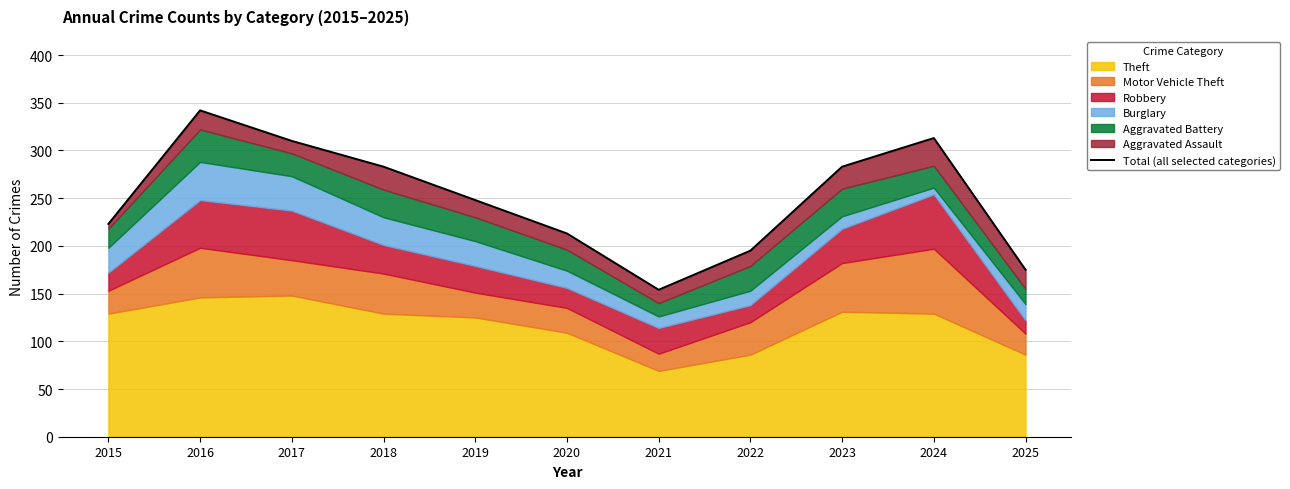

What is the greatest value displayed?

342